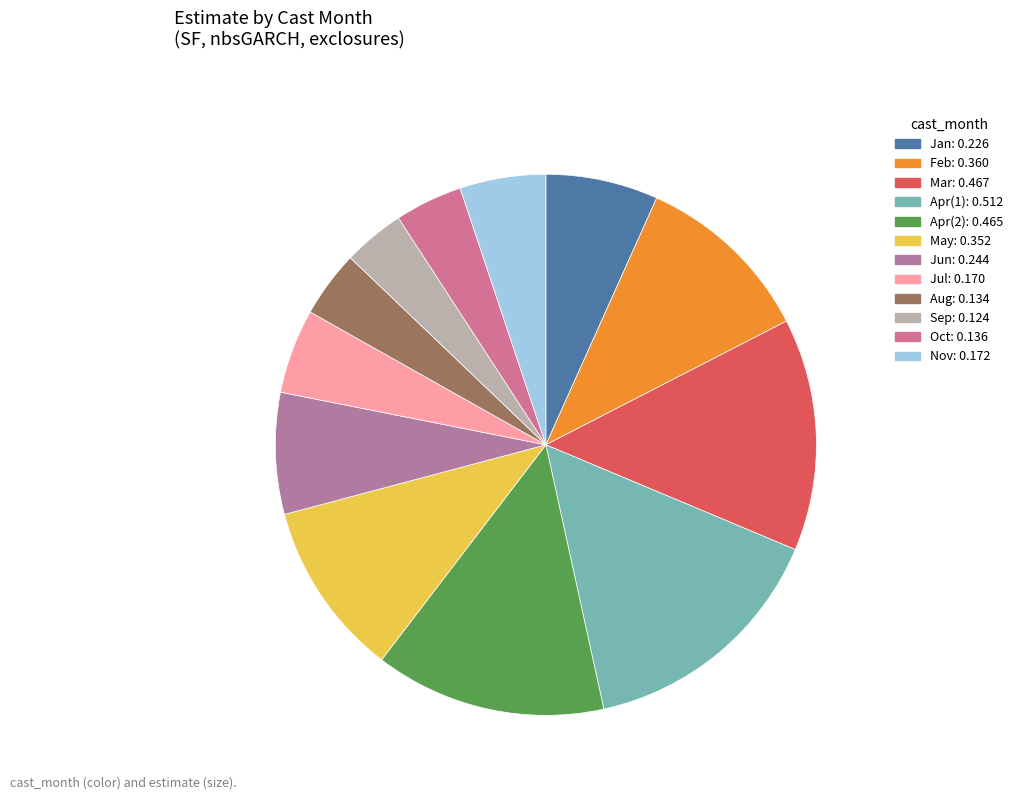

Is there a majority slice in this chart?

No